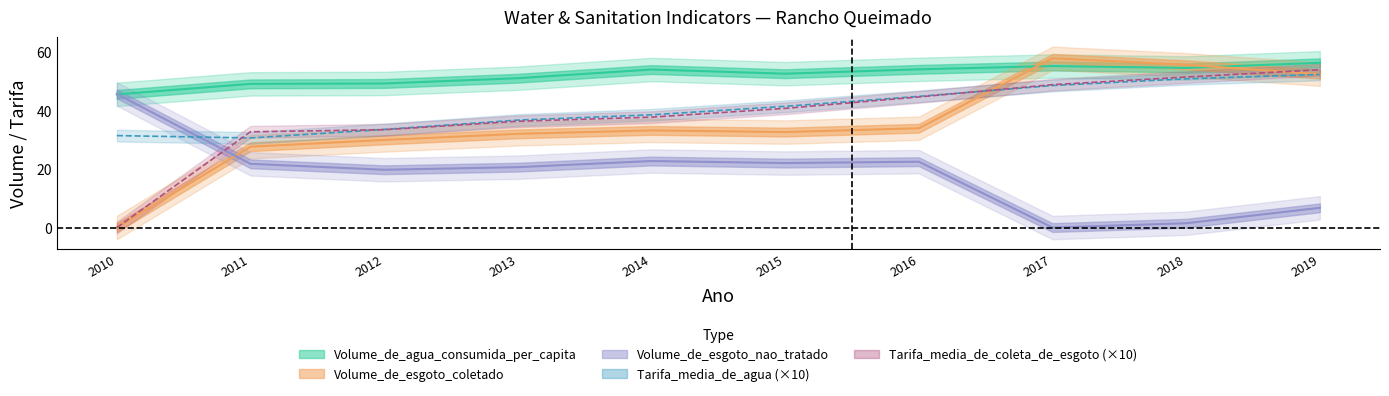

What is the sum of the Tarifa_media_de_coleta_de_esgoto values at 2011 and 2016?

77.3